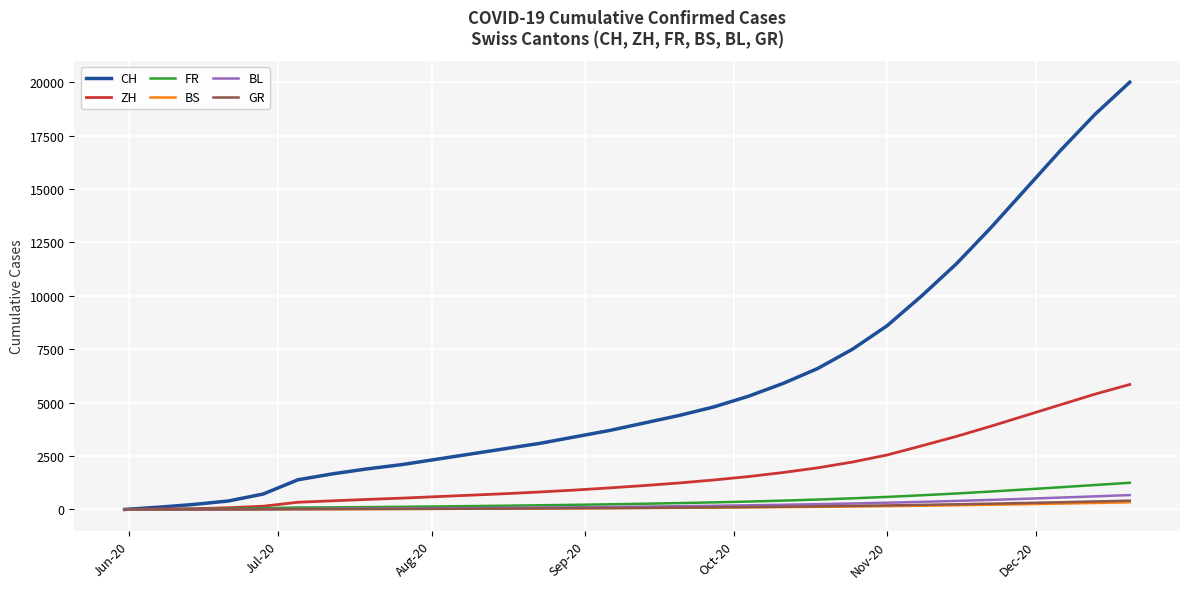

Which series has the largest total across all categories?

CH